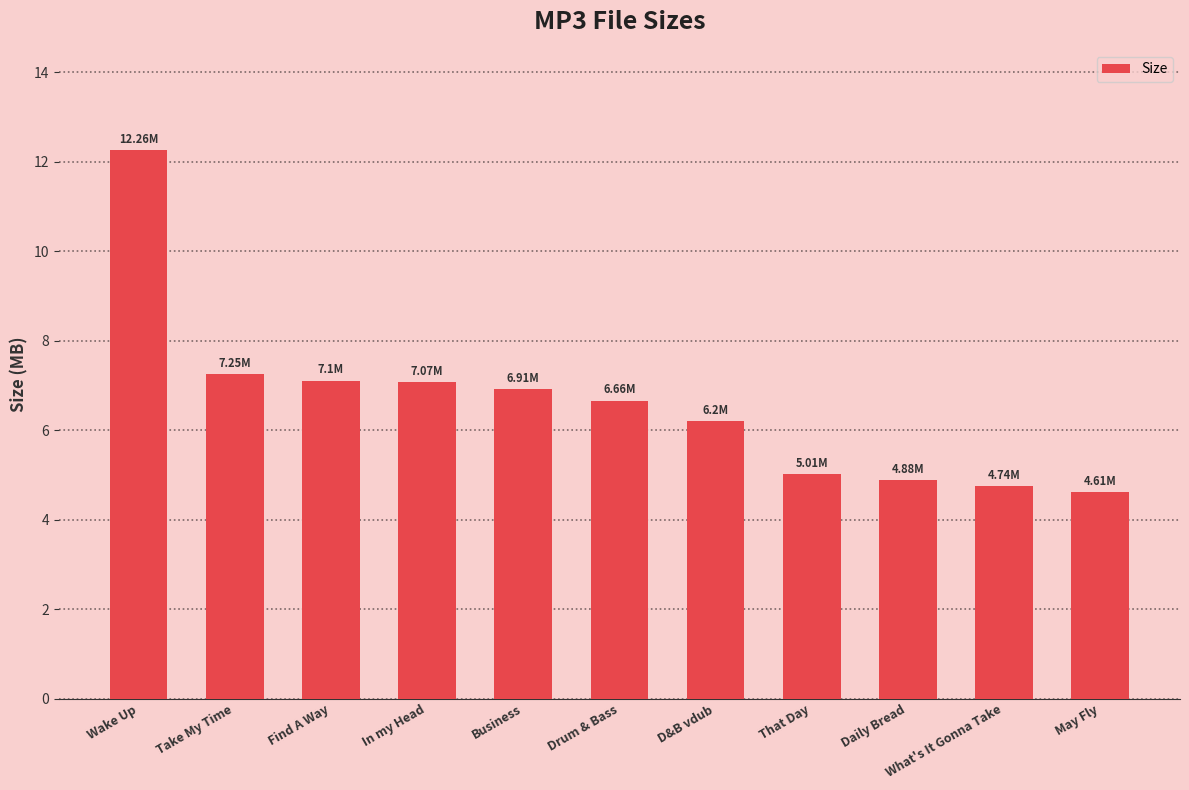

Which label corresponds to the smallest value in the chart?

May Fly